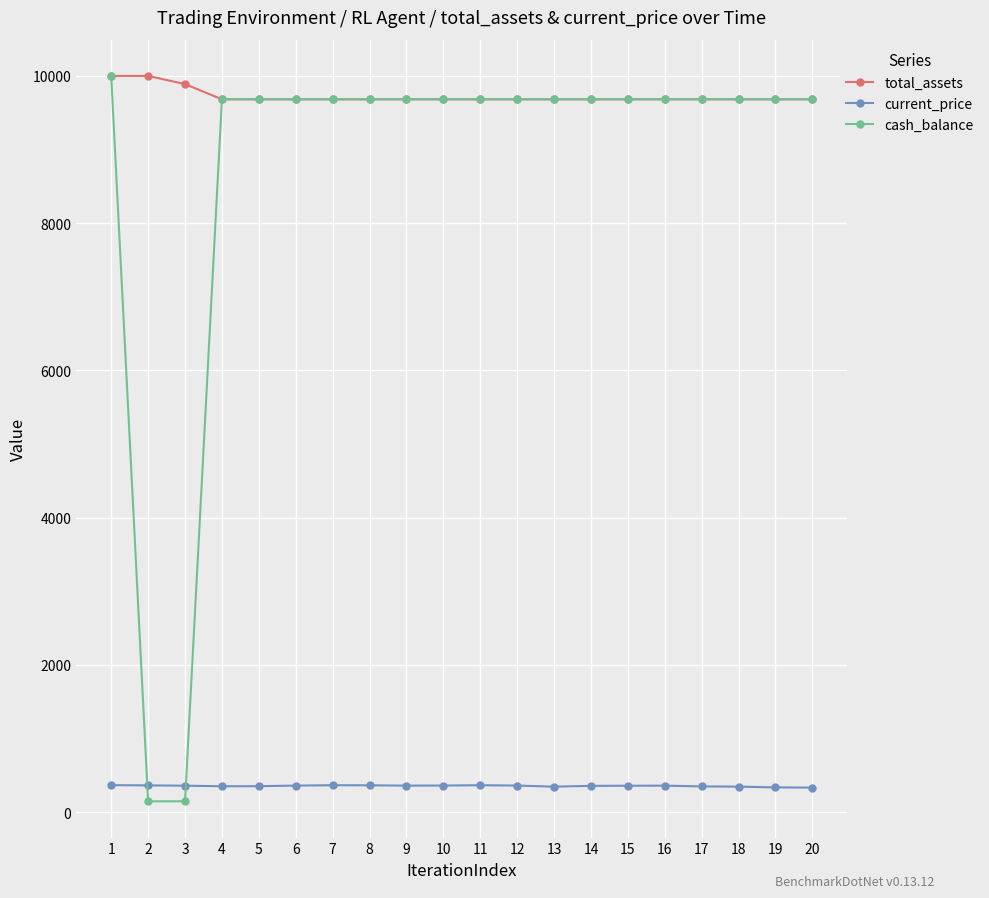

The value of total_assets at 10 is 6024.7. True or false?

False